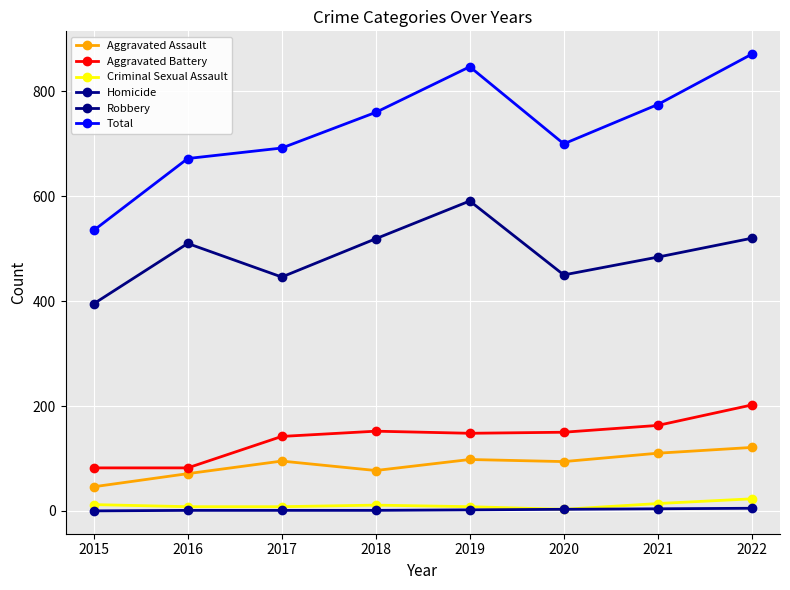

How many interior local valleys does the Aggravated Assault series have?

2